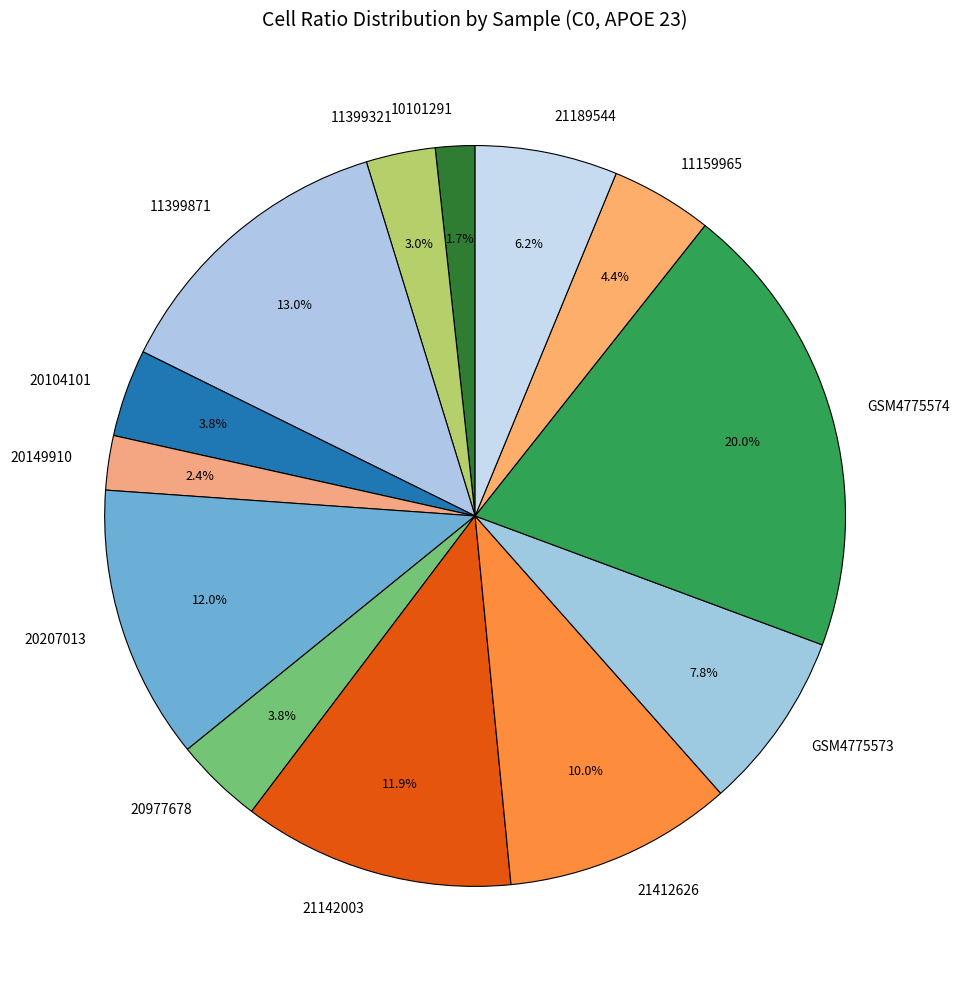

What is the largest slice in the pie chart?

GSM4775574